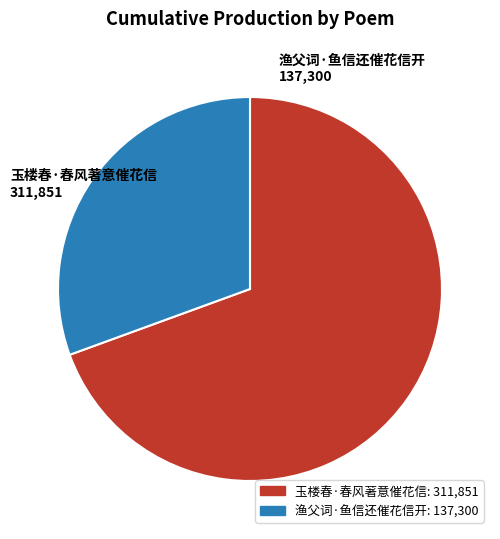

Which category has the smallest portion of the pie?

渔父词·鱼信还催花信开